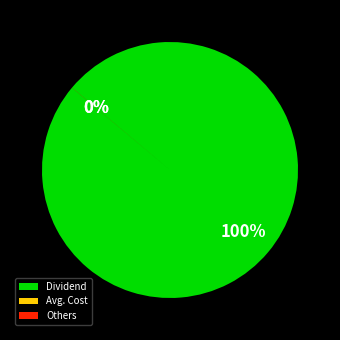

To the nearest percent, what is the difference between the largest and smallest slice percentages?

100%